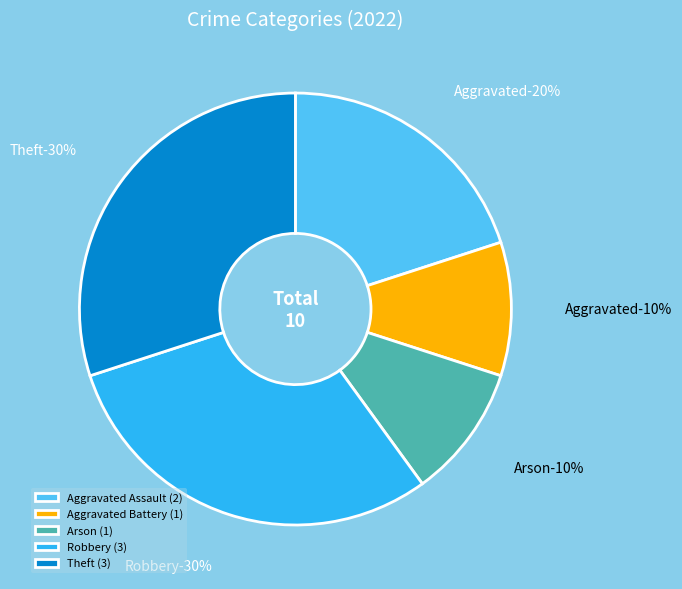

Rank the categories by value from highest to lowest.

Robbery, Theft, Aggravated Assault, Aggravated Battery, Arson